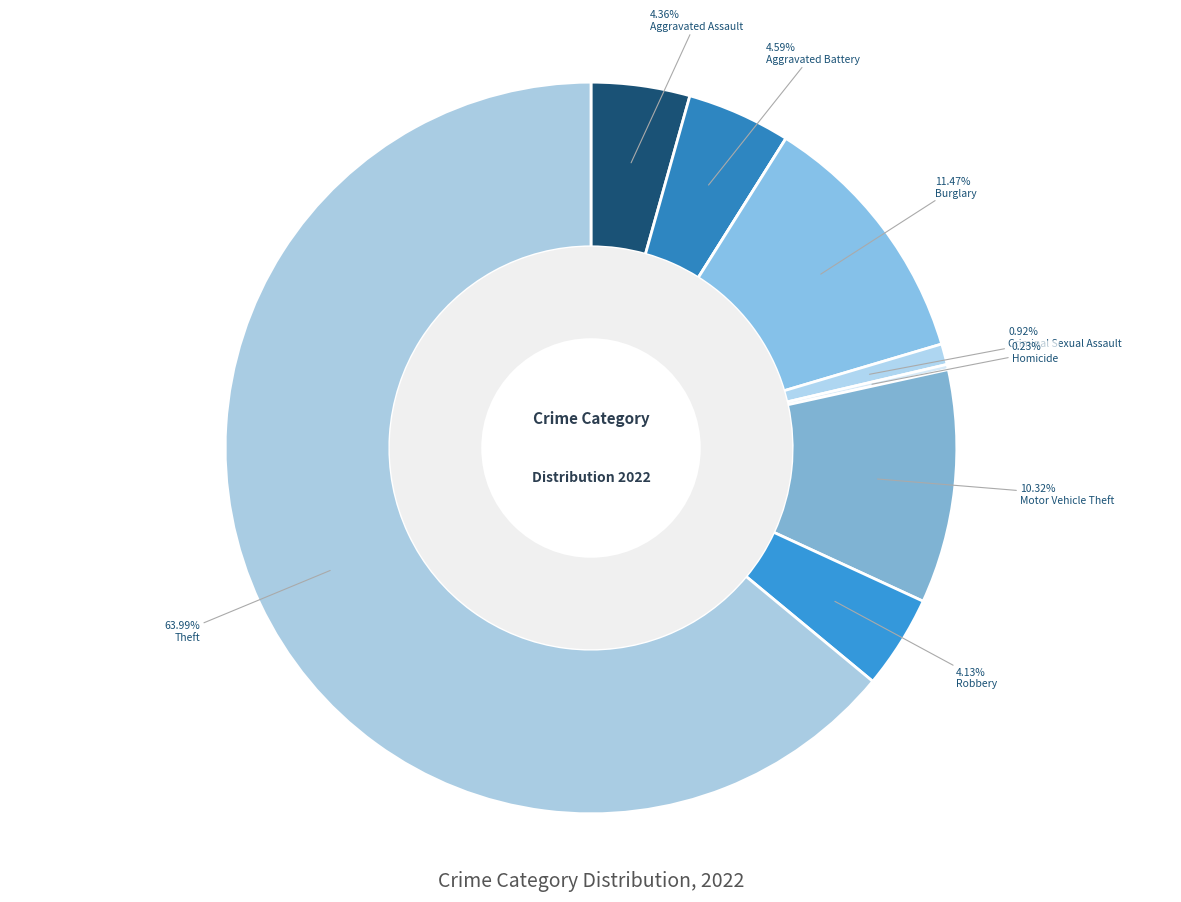

Which slice represents more than half of the pie?

Theft